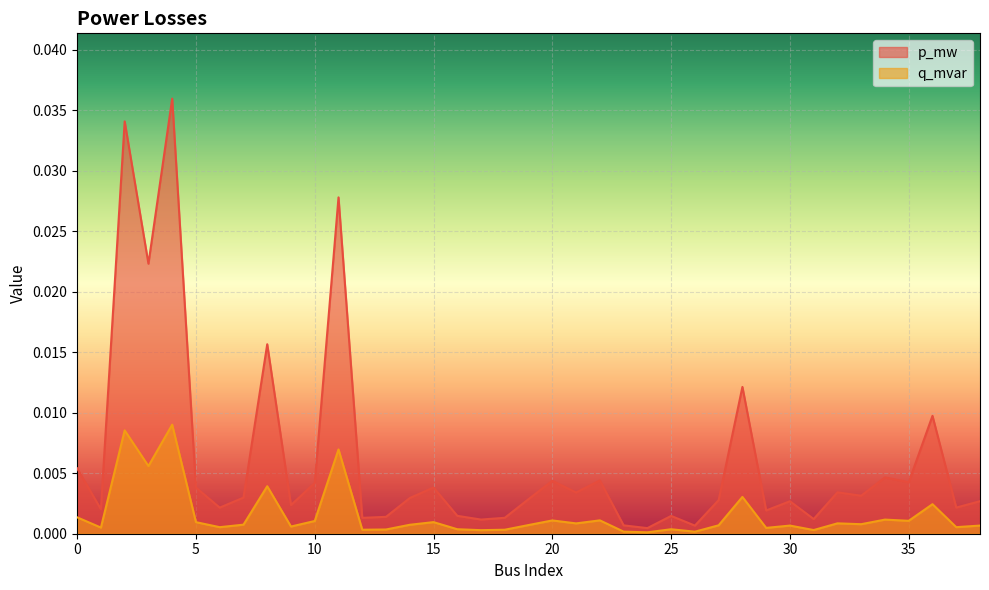

The q_mvar series shows 0.0 at 38. True or false?

True